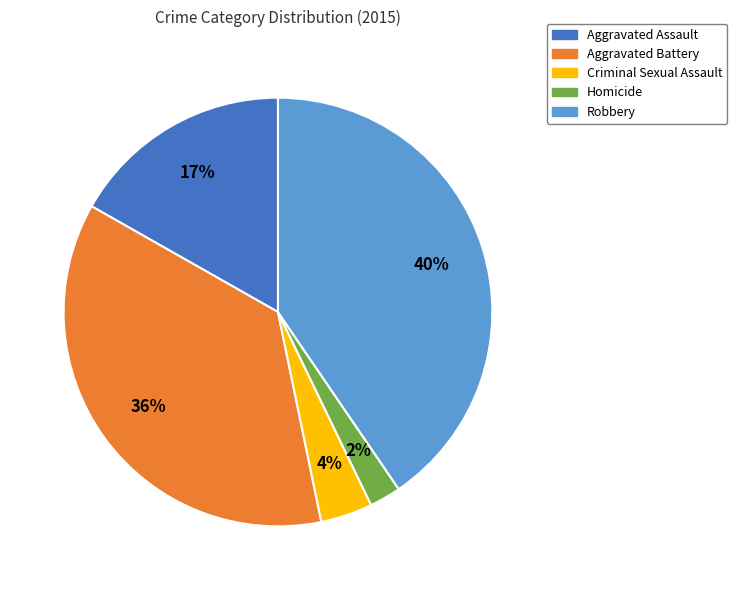

To the nearest percent, what is the average slice percentage?

20%